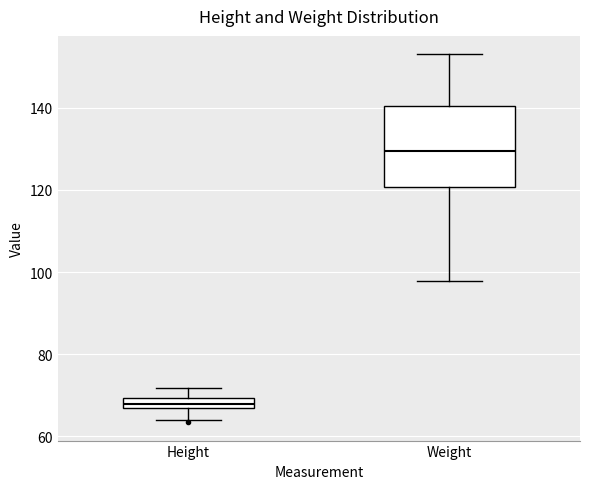

Which box's median line is the lowest?

Height